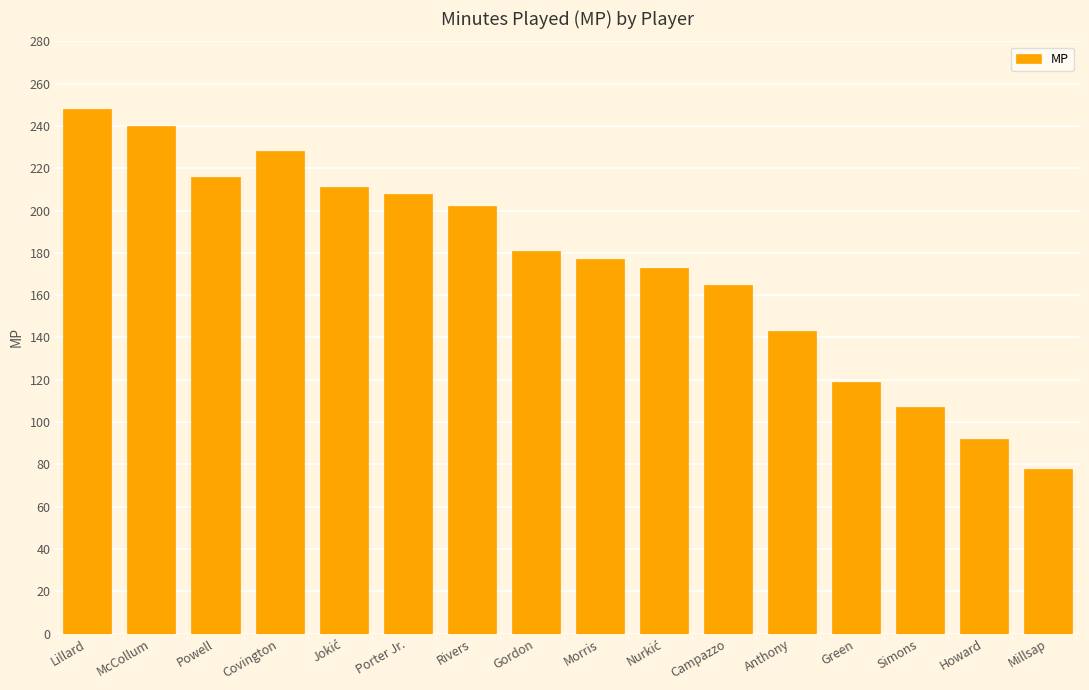

Which label corresponds to the largest value in the chart?

Lillard